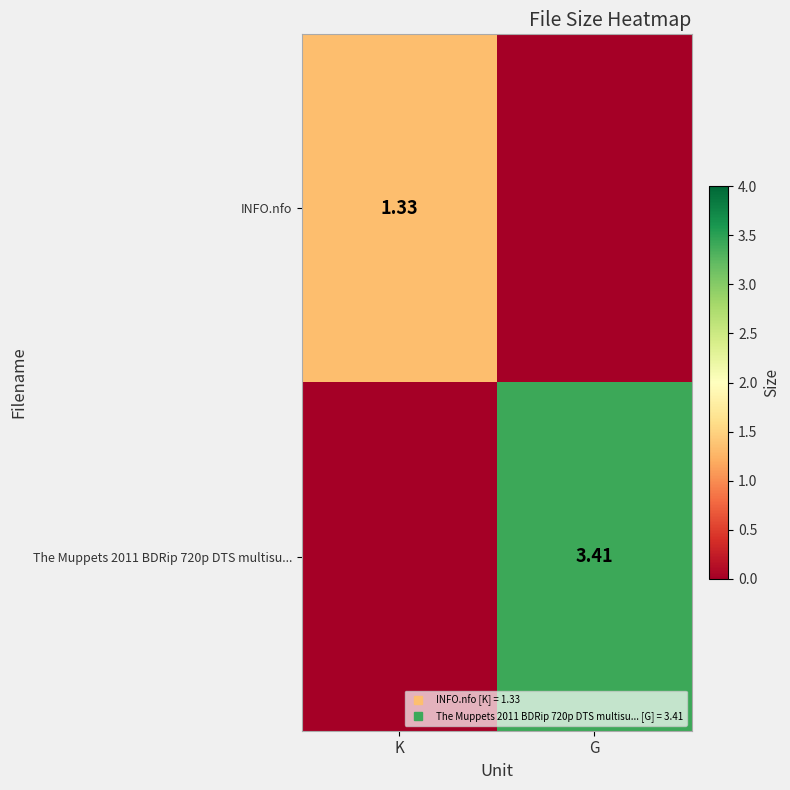

How many positive values does the INFO.nfo series have?

1